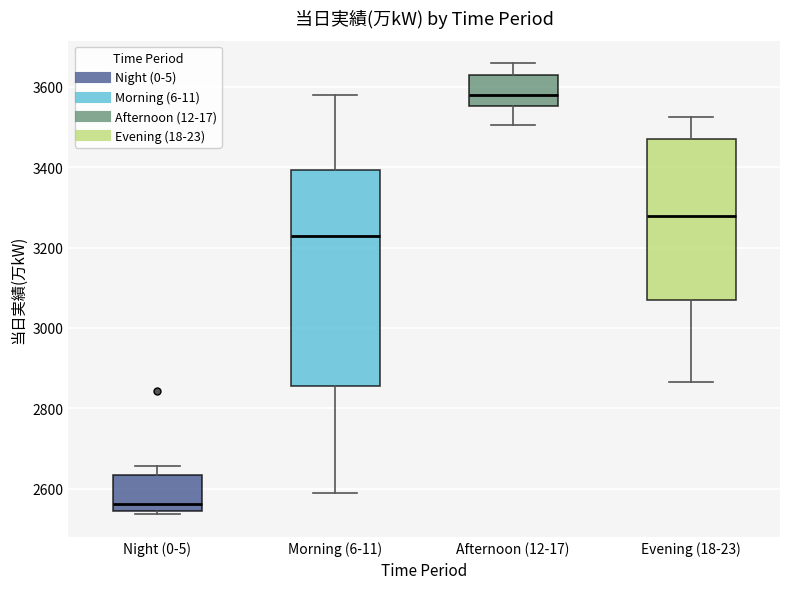

Which box has the lowest median line?

Night (0-5)